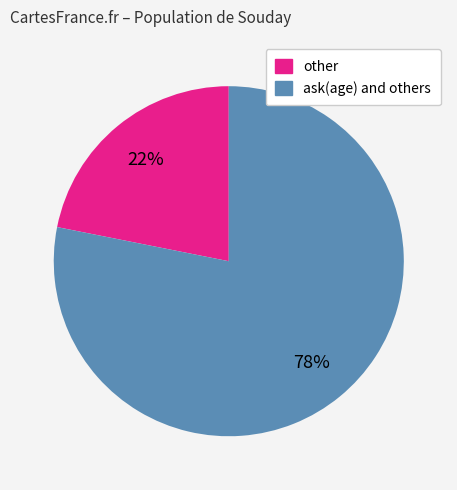

Which slice is the smallest?

other